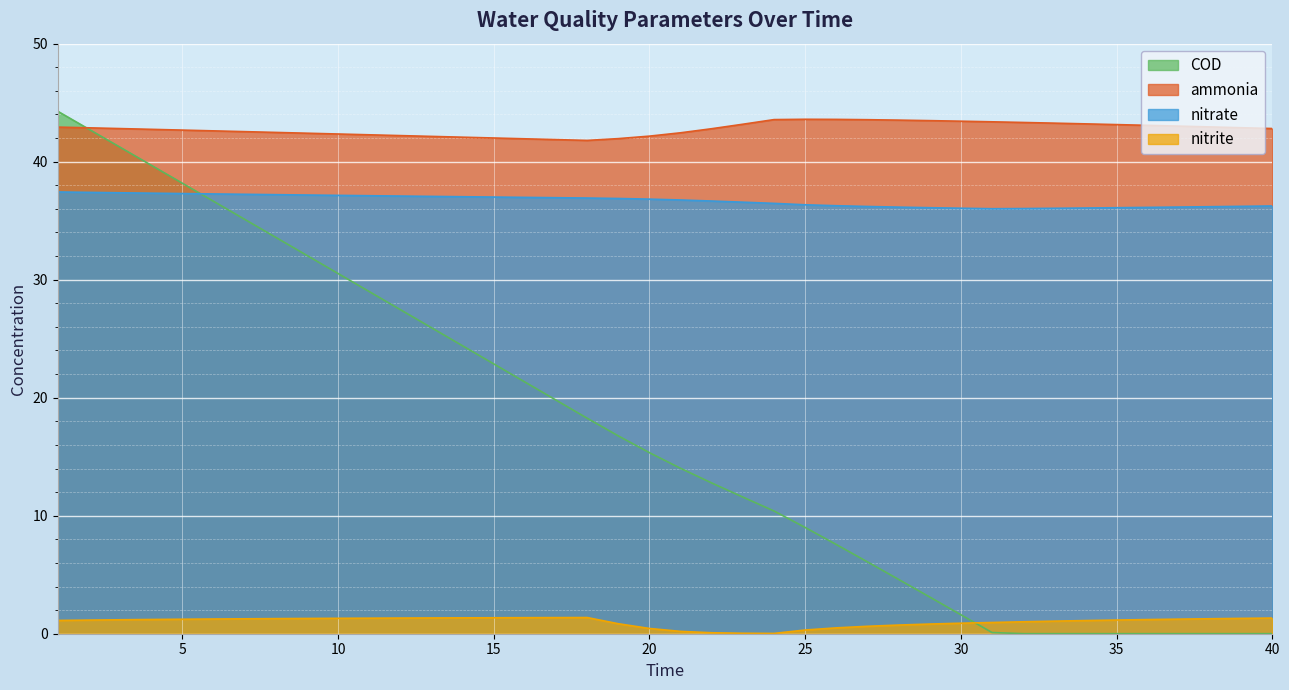

The value of ammonia at 30 is 43.4. True or false?

True